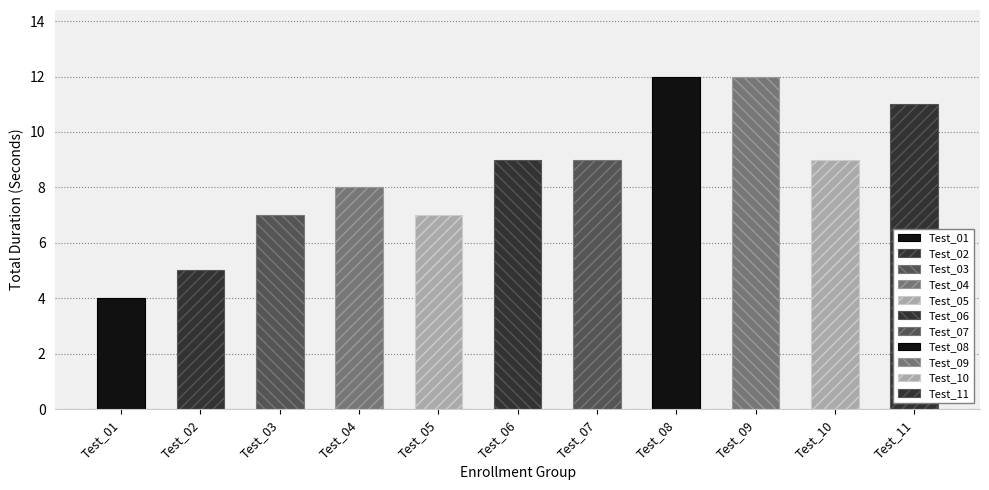

How many data points are less than 9?

5